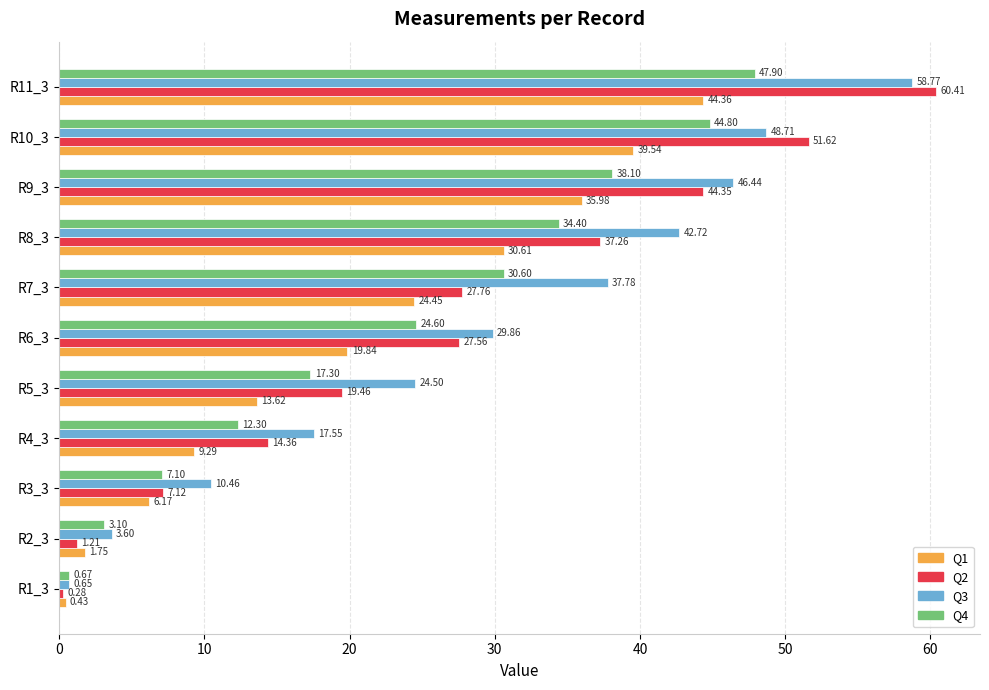

Which series changed the most between R4_3 and R10_3?

Q2